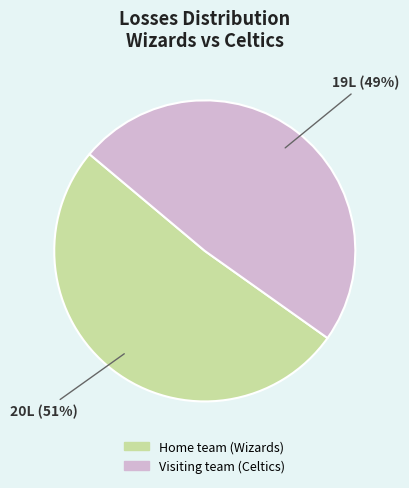

To the nearest percent, what percentage of the pie is Home team (Wizards)?

51%